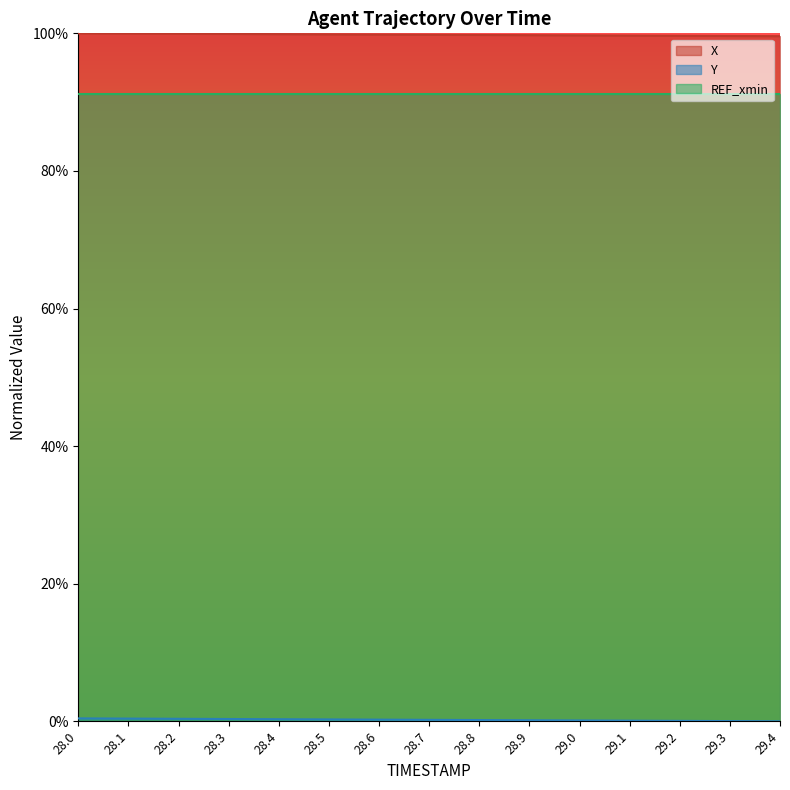

Between 29.3 and 29.4, which is larger?

29.3